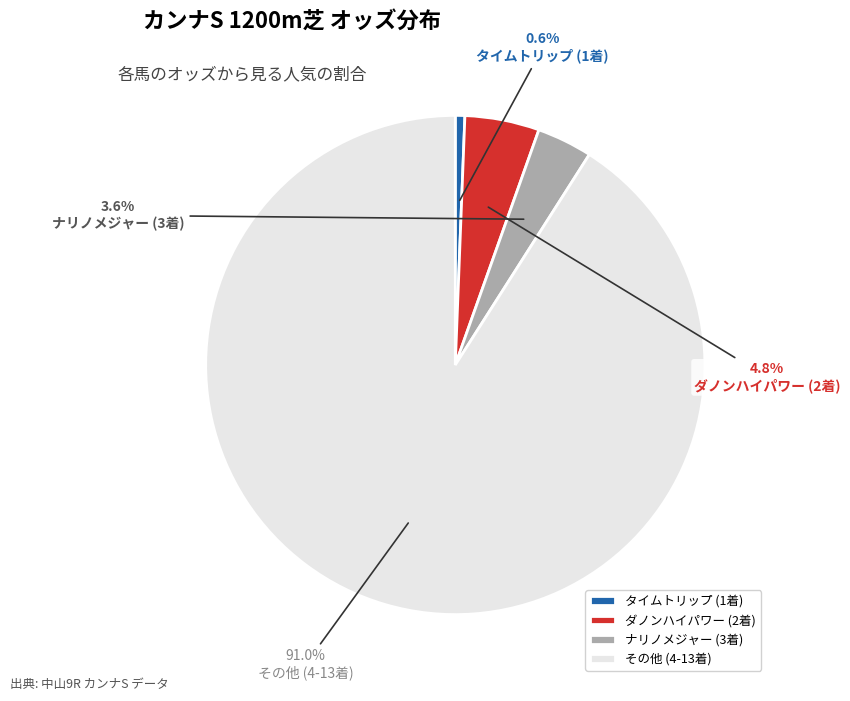

Which slice is the largest?

その他 (4-13着)